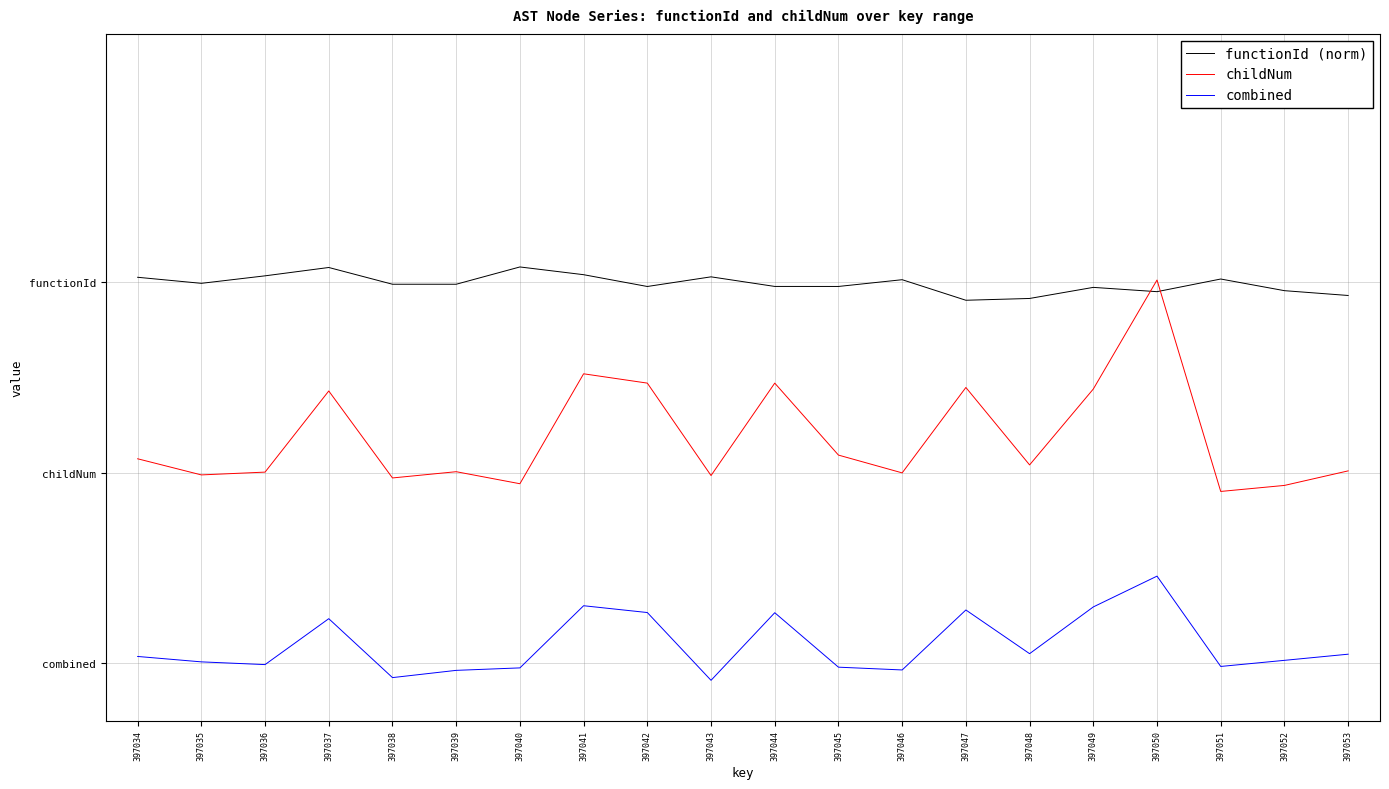

True or false: childNum has more than 1 points higher than both neighbors.

True